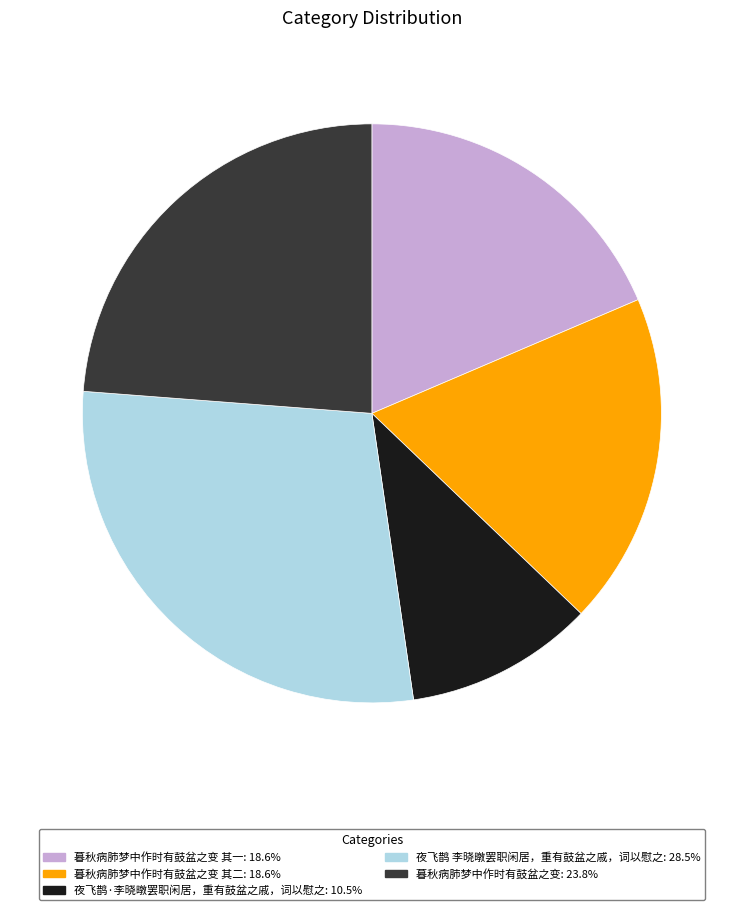

Does any single category account for the majority?

No